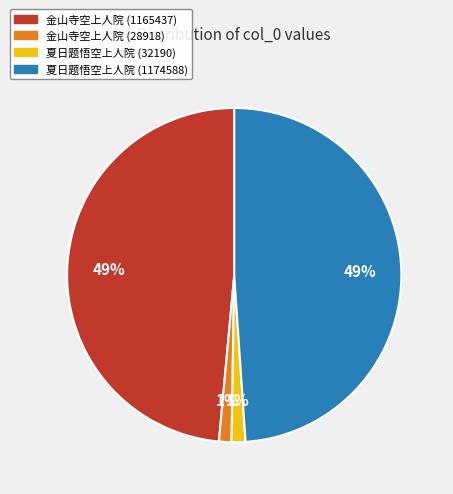

To the nearest percent, what is the combined percentage of 夏日题悟空上人院 (1174588) and 金山寺空上人院 (28918)?

50%